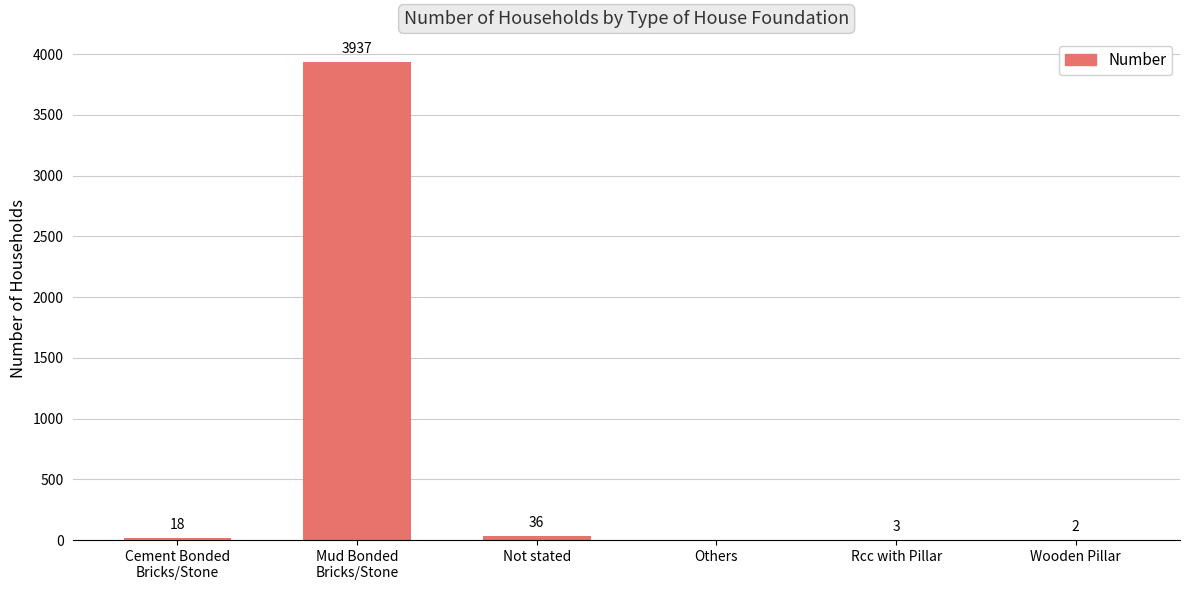

What is the greatest value displayed?

3937